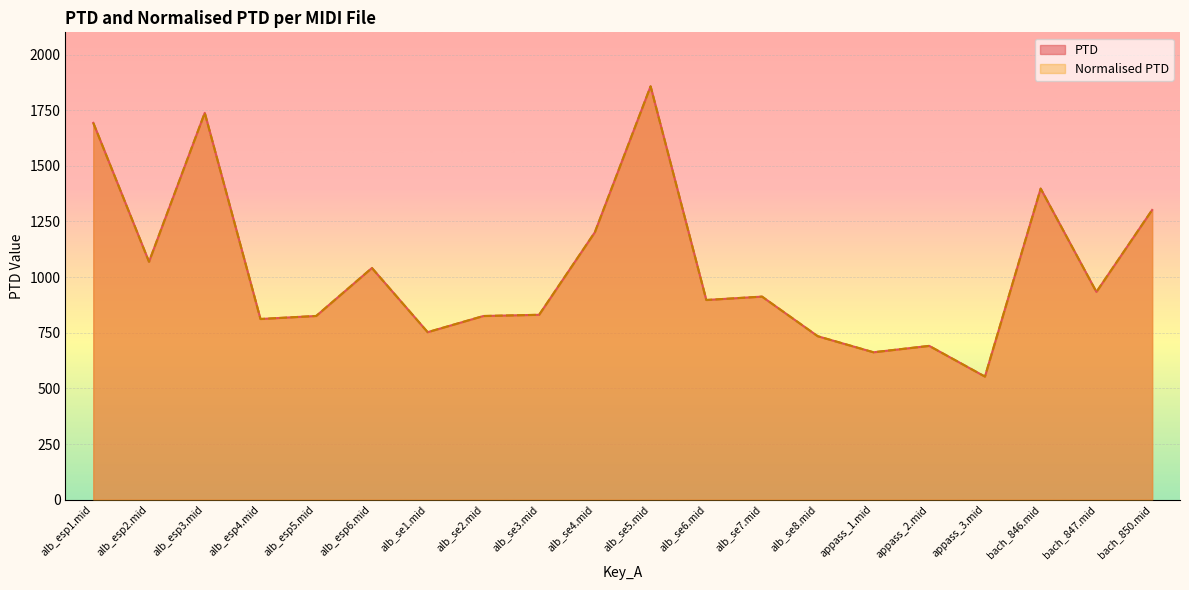

At which category is the sum across all series the highest?

alb_se5.mid